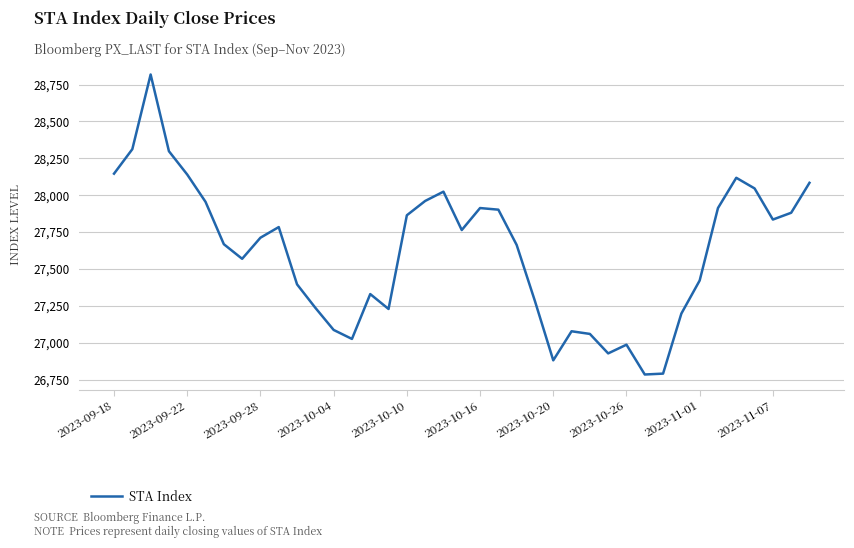

What is the greatest value displayed?

28818